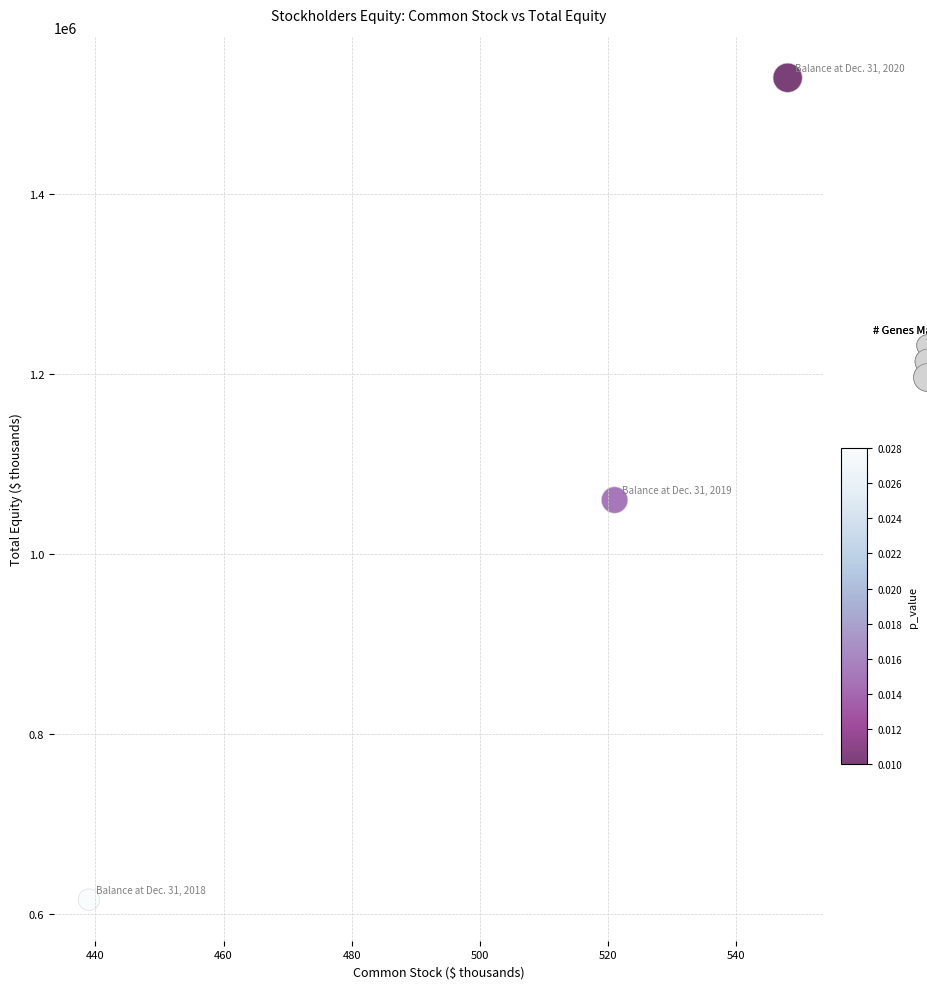

What Y value in the scatter plot is closest to 1072359?

1059768